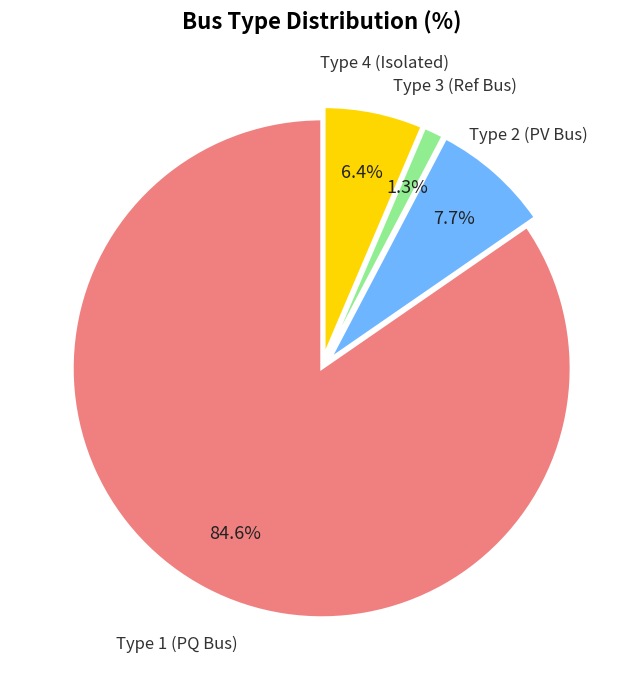

Does any single category account for the majority?

Yes